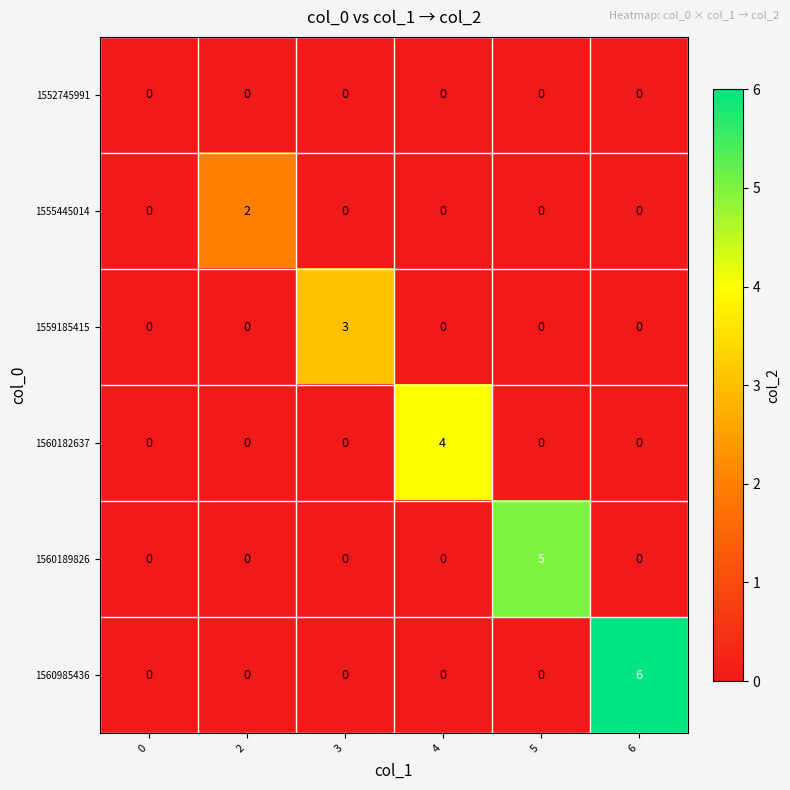

Which category has the highest value across all series?

6